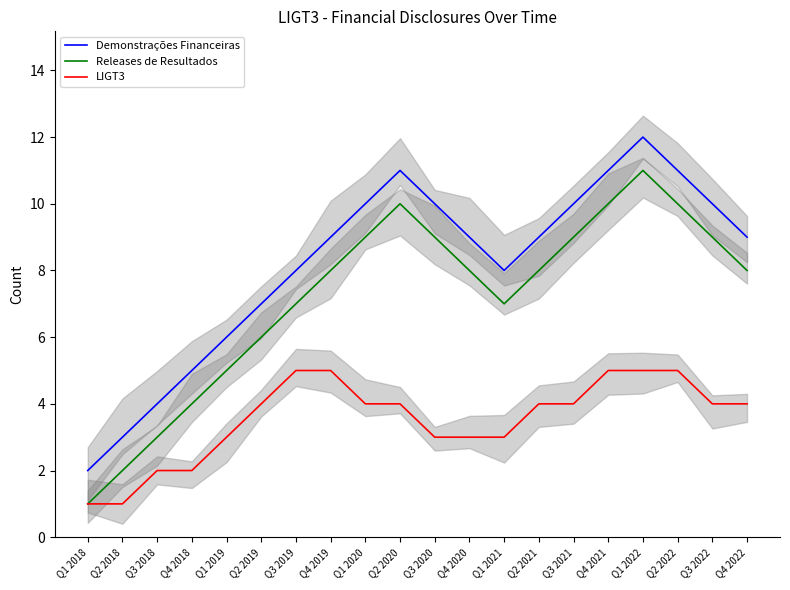

How many lines are shown in the chart?

3